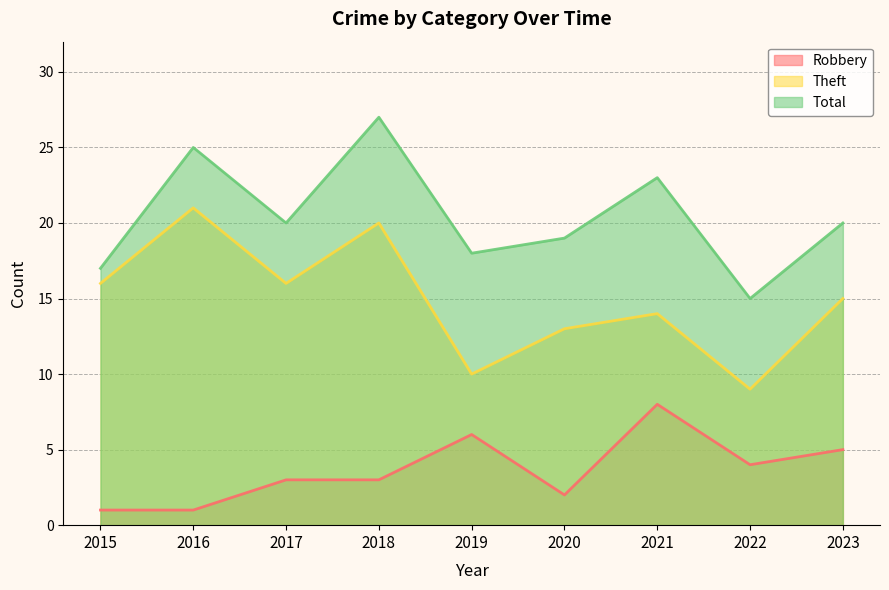

Rank the series by their maximum value, from highest to lowest.

Total, Theft, Robbery